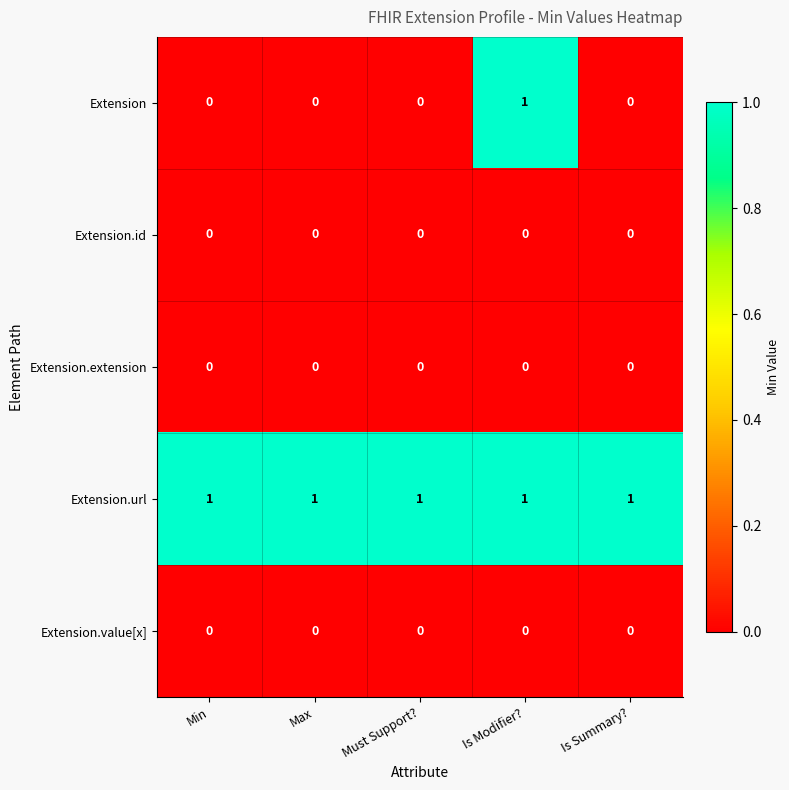

Which series has the widest spread of values?

Extension